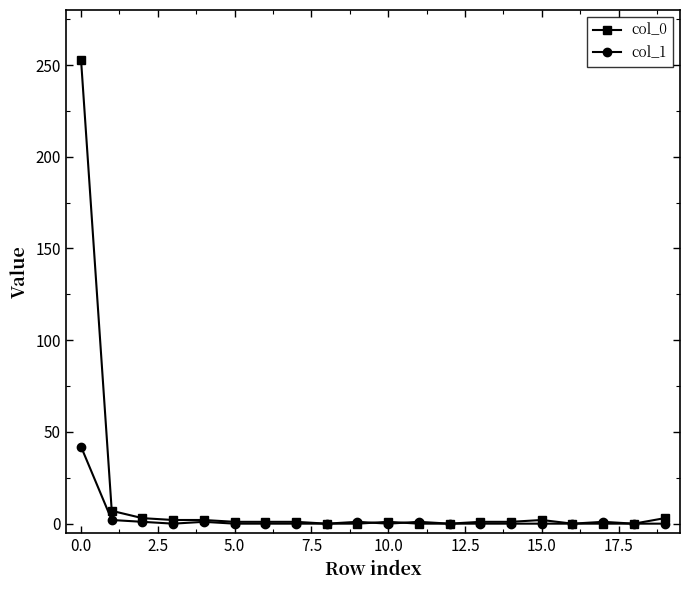

What is the greatest value displayed?

253